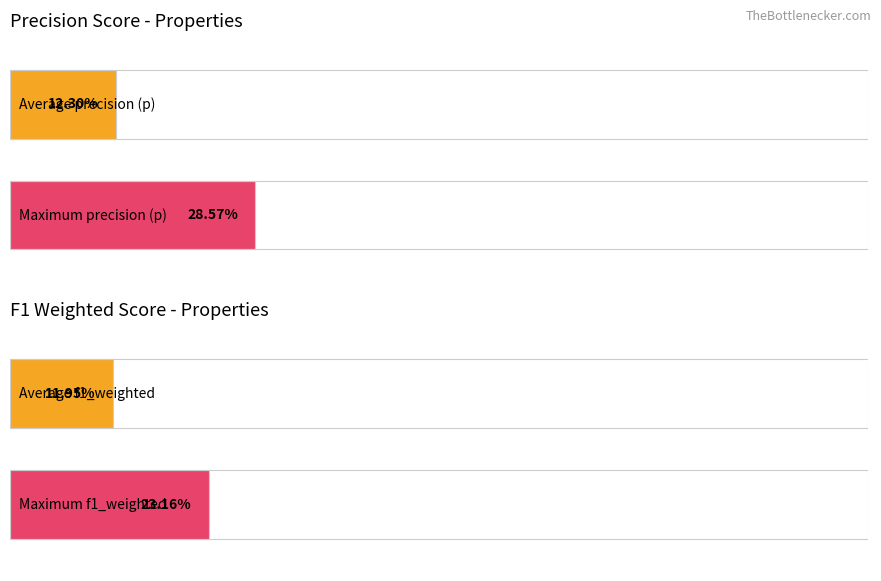

What are all the series names shown in the legend?

p, f1_weighted